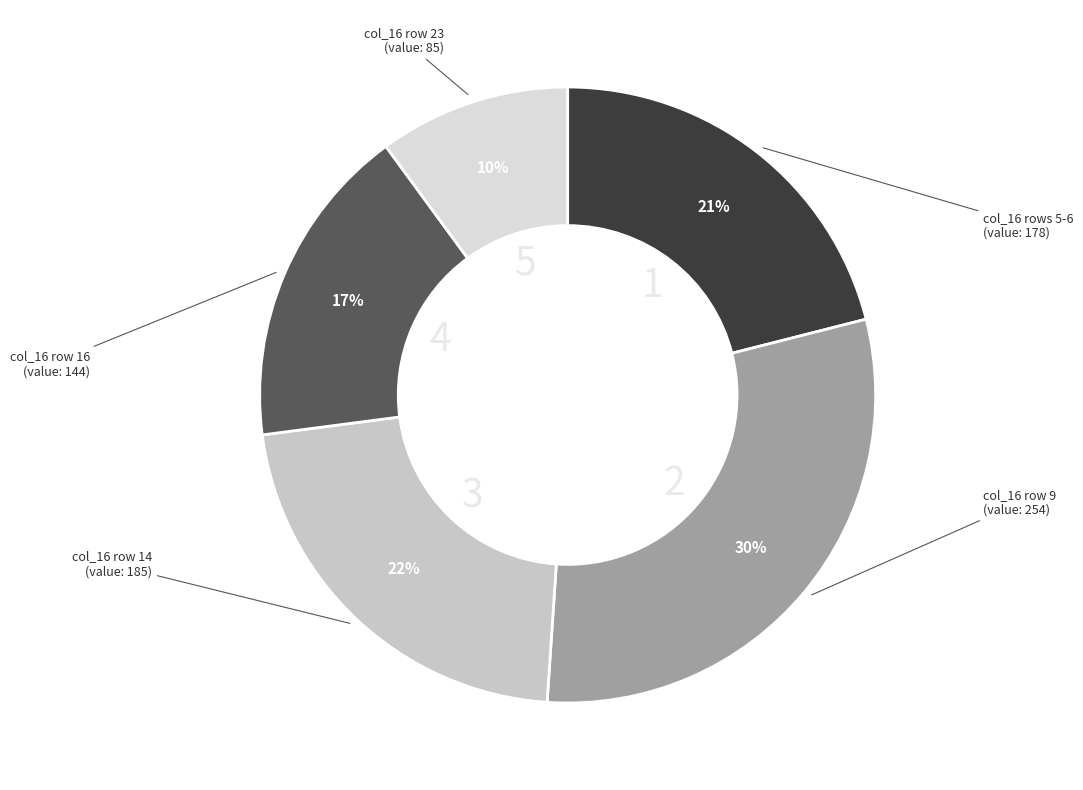

Count the number of slices in the pie.

5